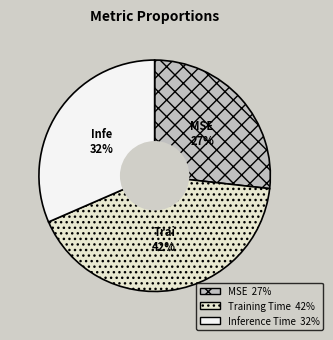

To the nearest percent, what is the combined percentage of Training Time and MSE?

68%